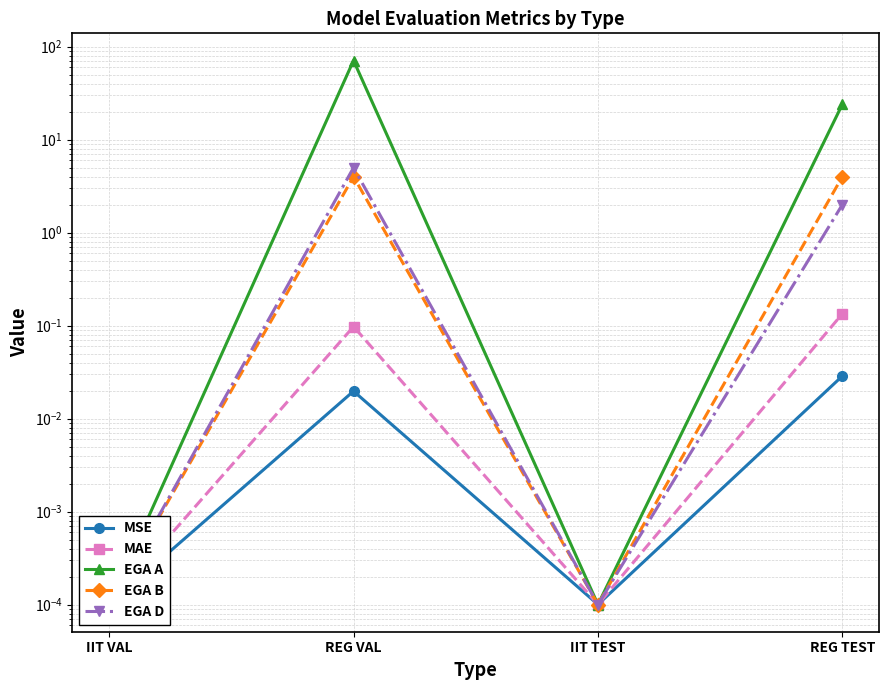

Is this an area chart (filled region under the line)?

No